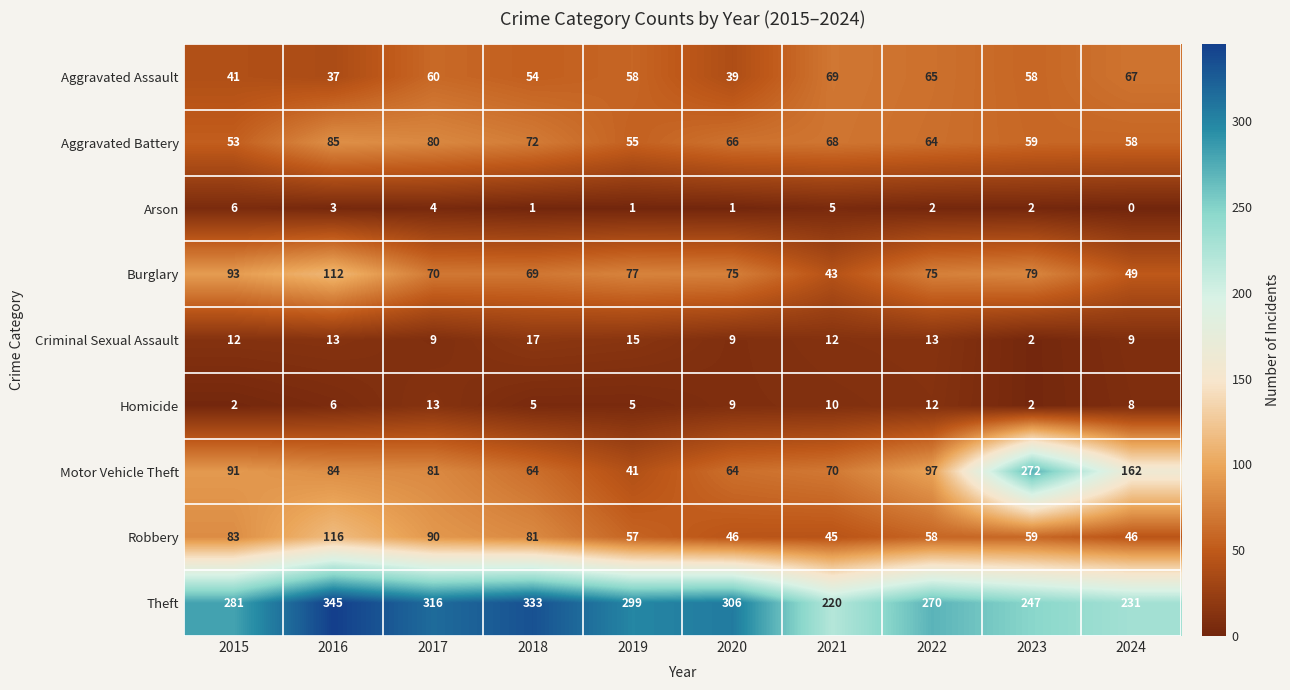

The value of Theft at 2015 is 464. True or false?

False